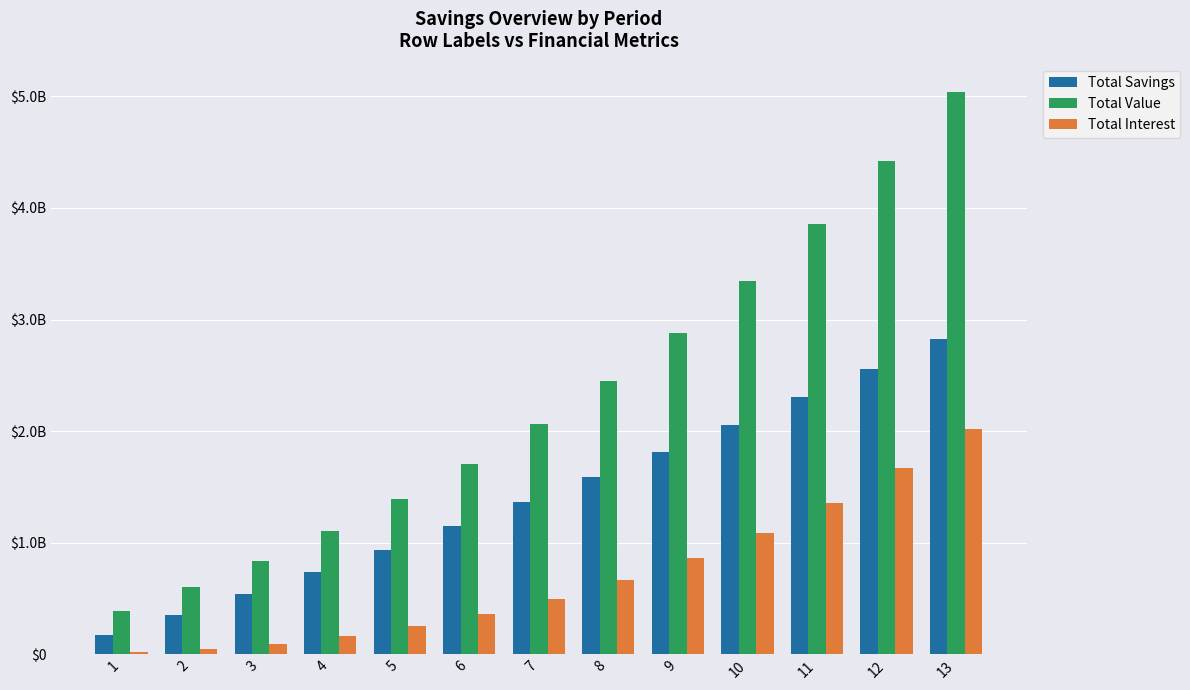

Reading left to right, list all the values displayed in this chart.

Total Savings: 175122000.0	356373270.0	543968334.5	738129226.2	939085749.1	1147075750.3	1362345401.5	1585149490.6	1815751722.8	2054425033.1	2301451909.2	2557124726.1	2821746091.5
Total Value: 391122000.0	603663030.0	839551136.9	1100876119.5	1389902732.0	1709084951.8	2061081399.2	2448772000.1	2875275992.3	3343971382.0	3858515968.7	4422870063.0	5041321033.5
Total Interest: 16000000.0	47289760.0	95582802.4	162746893.3	250816982.9	362009201.5	498735997.6	663622509.5	859524269.6	1089546348.9	1357064059.5	1665745337.0	2019574942.0